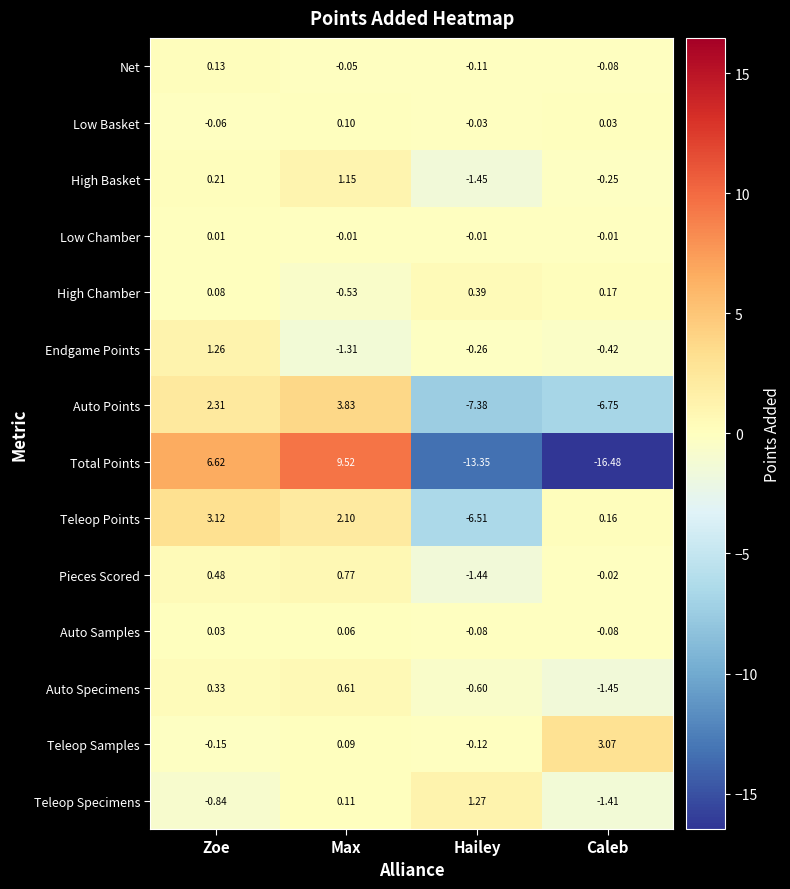

Which series has the largest total across all categories?

Teleop Samples